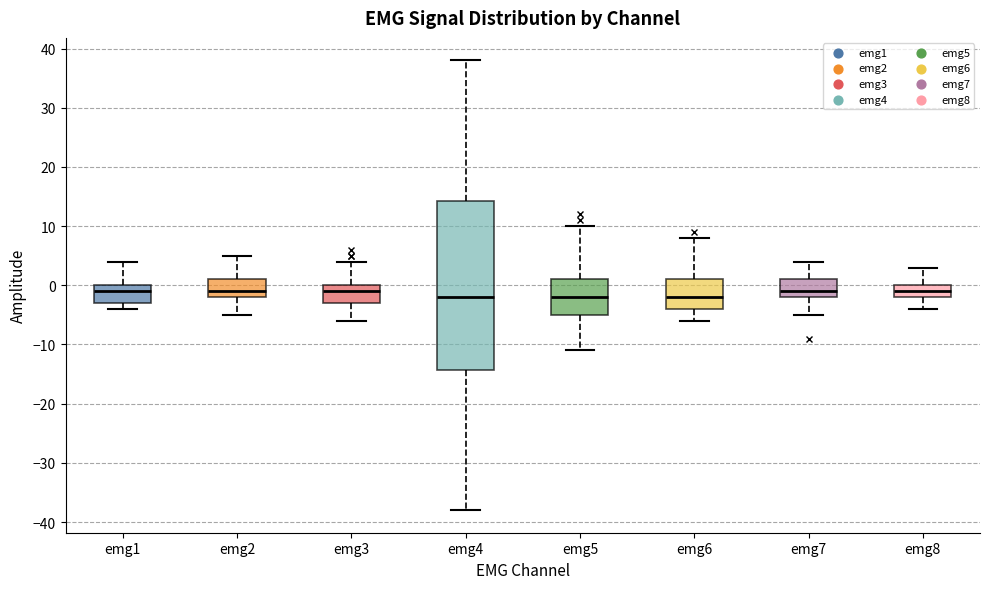

Comparing the boxes themselves (not the whiskers), which one is the tallest?

emg4